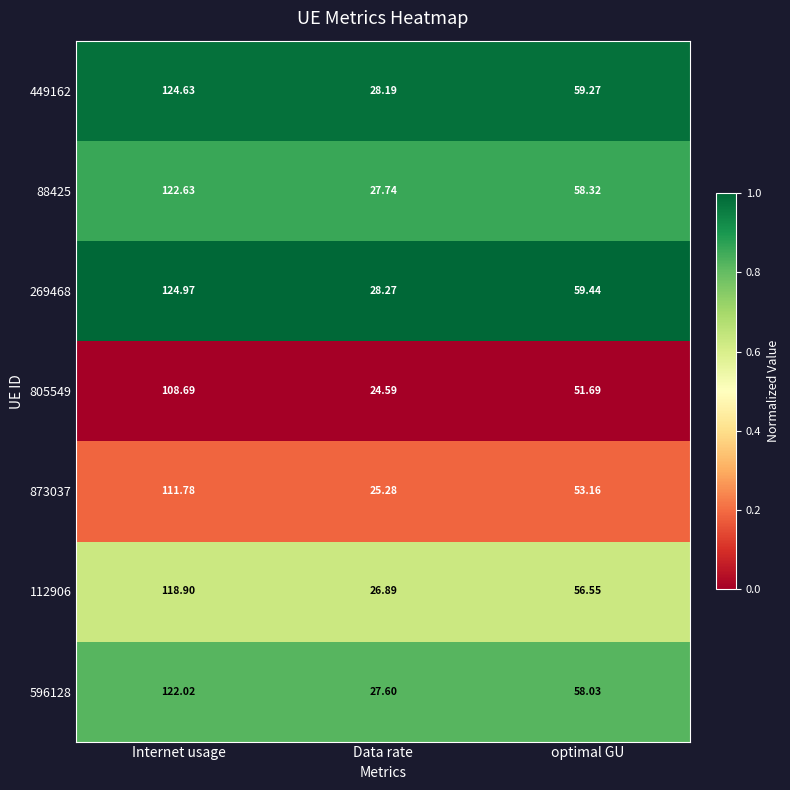

Is the value of 88425 at Internet usage greater than the value of 805549 at Internet usage?

Yes